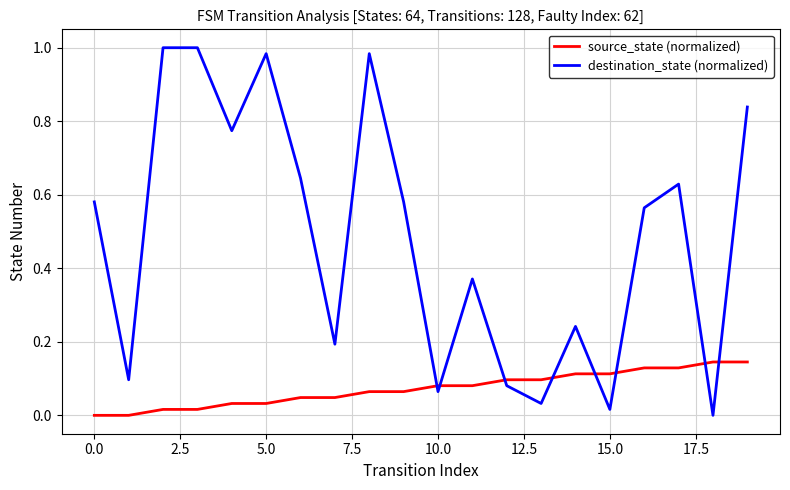

After their last crossing, which series has the higher values: destination_state (normalized) or source_state (normalized)?

destination_state (normalized)